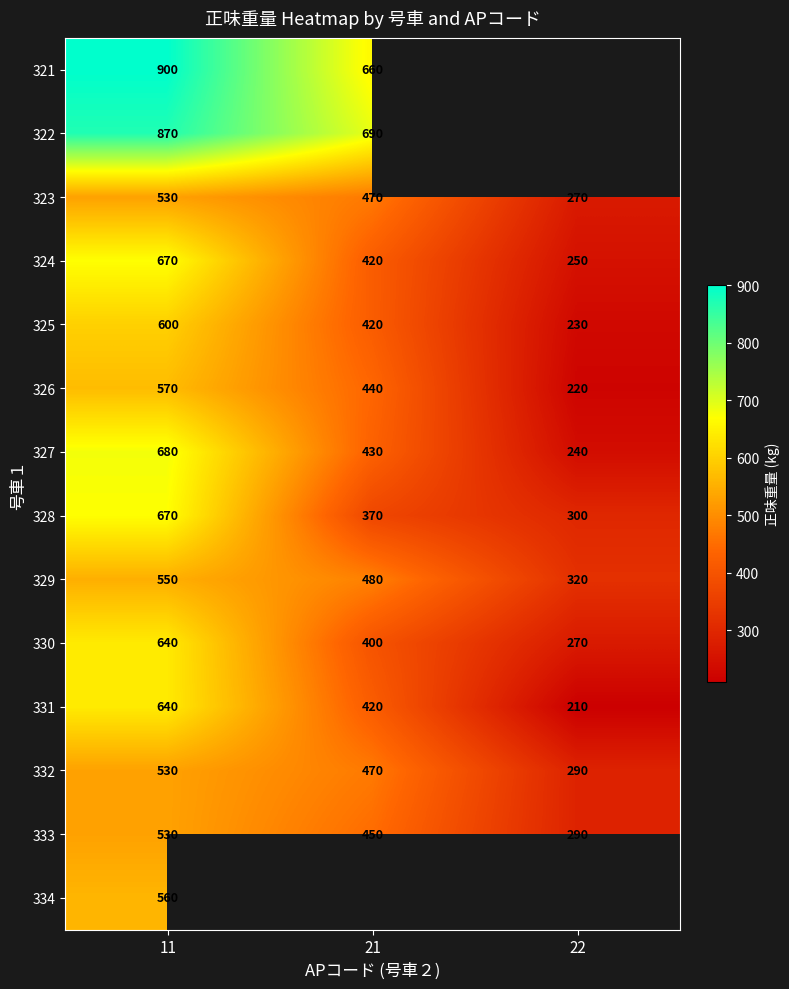

At which category is the sum across all series the highest?

11